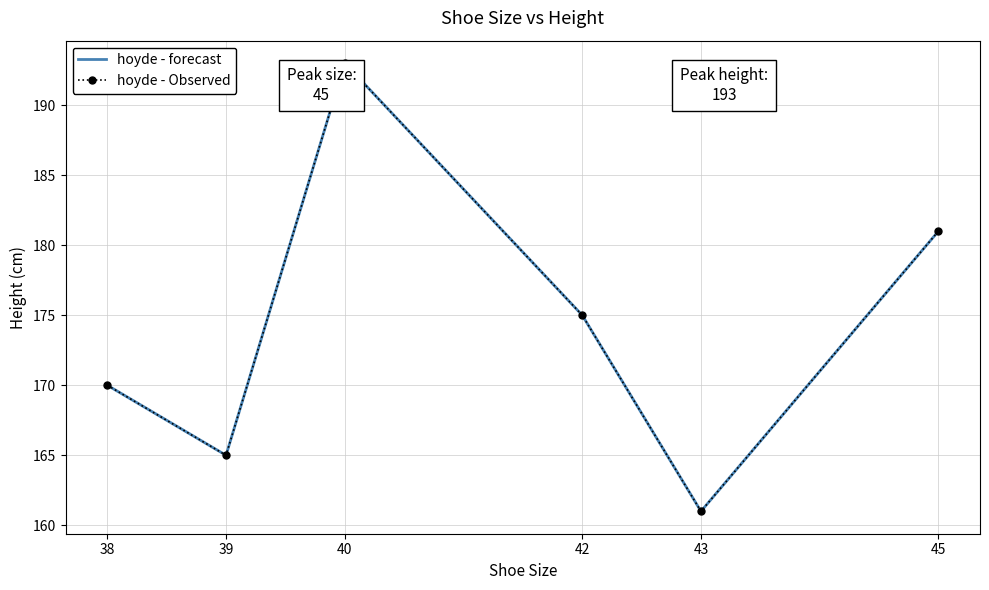

At how many categories does at least one series exceed 192?

1